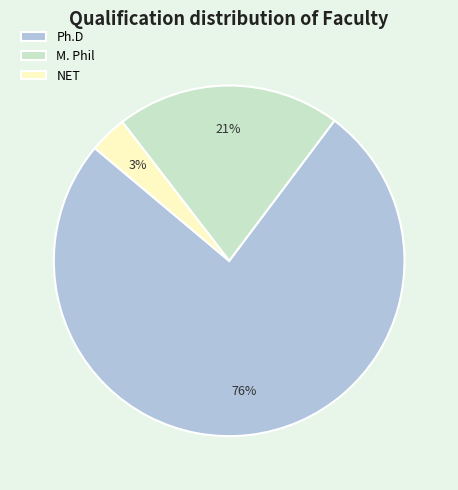

Which slice is the smallest?

NET